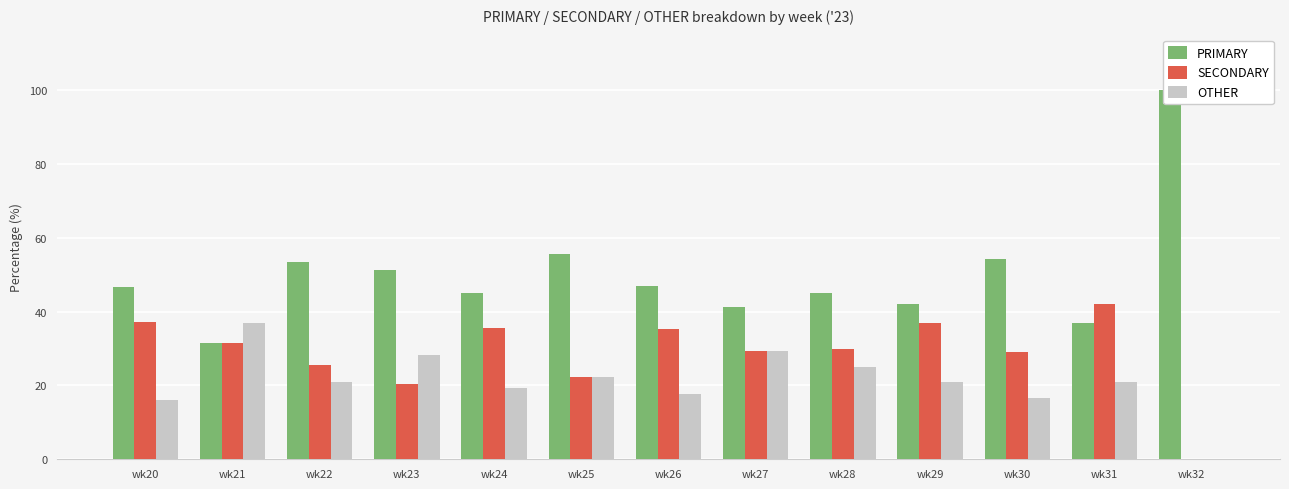

How many values in the PRIMARY series are below 46?

6